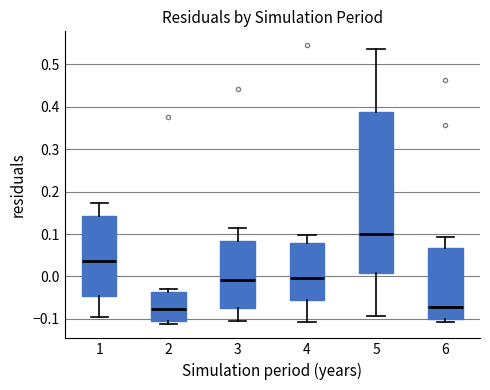

Which box's median line is the highest?

5